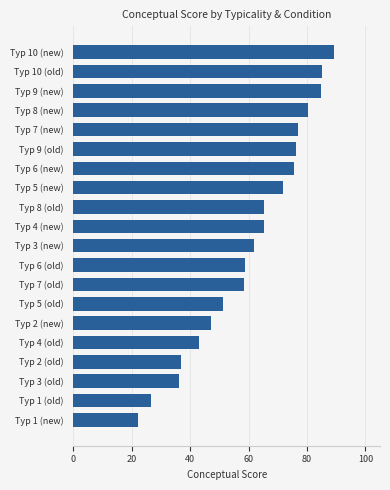

Read the value at Typ 7 (old).

58.5